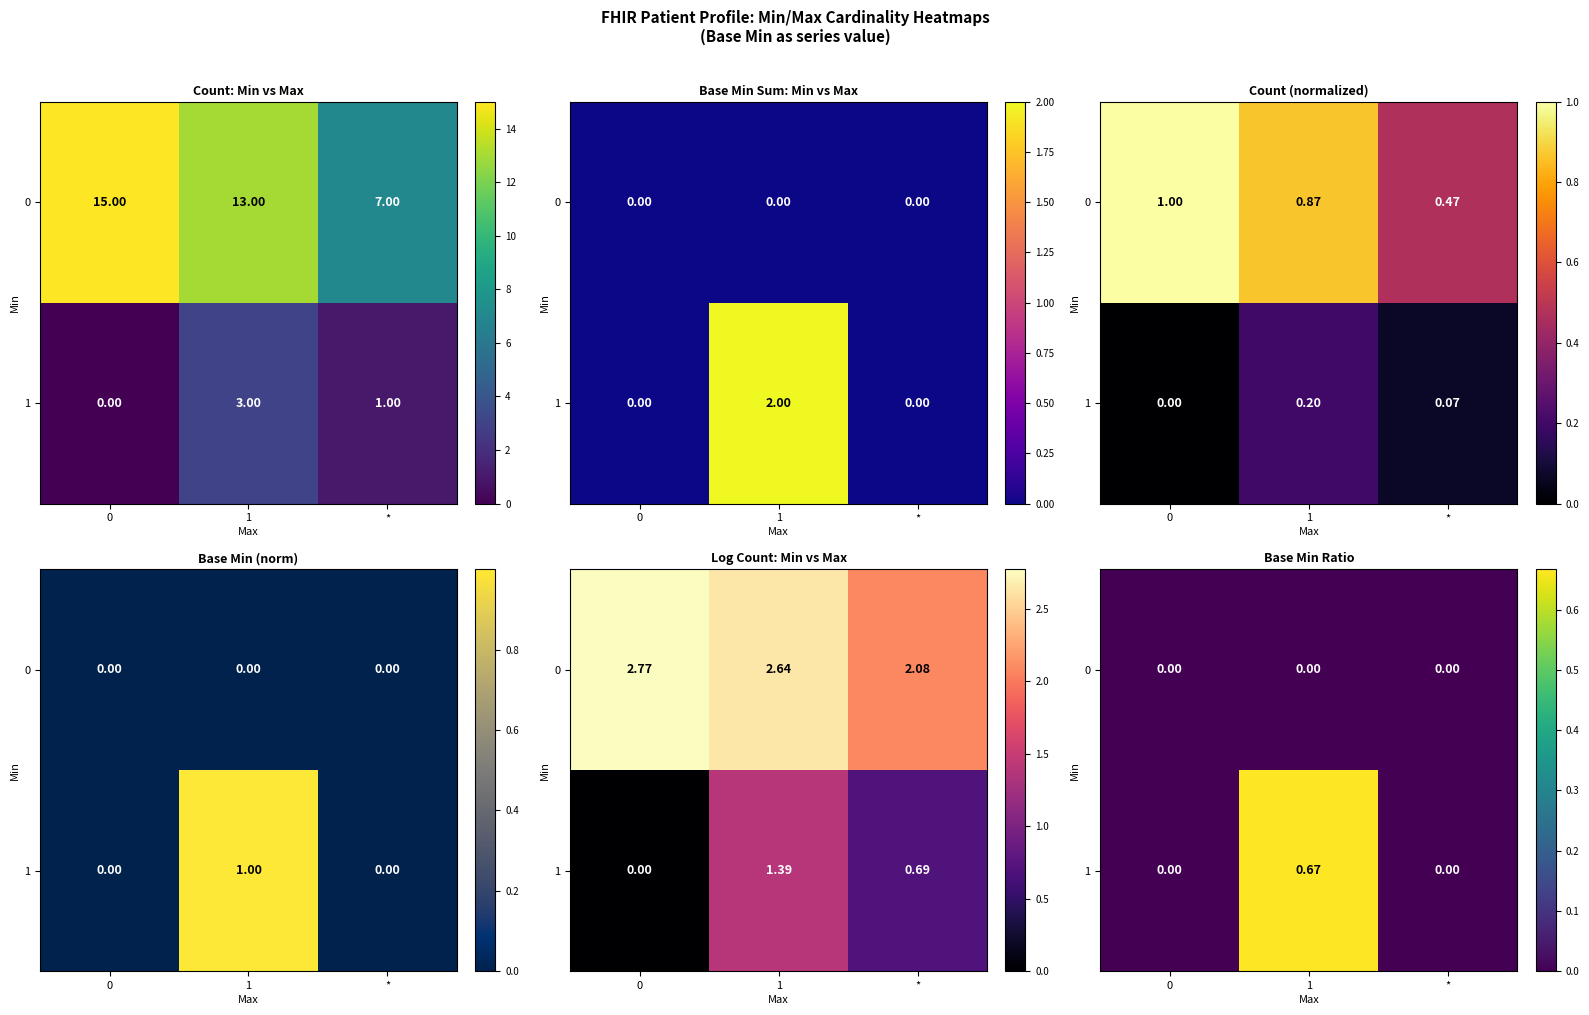

List the series in order of their peak value, lowest first.

0, 1